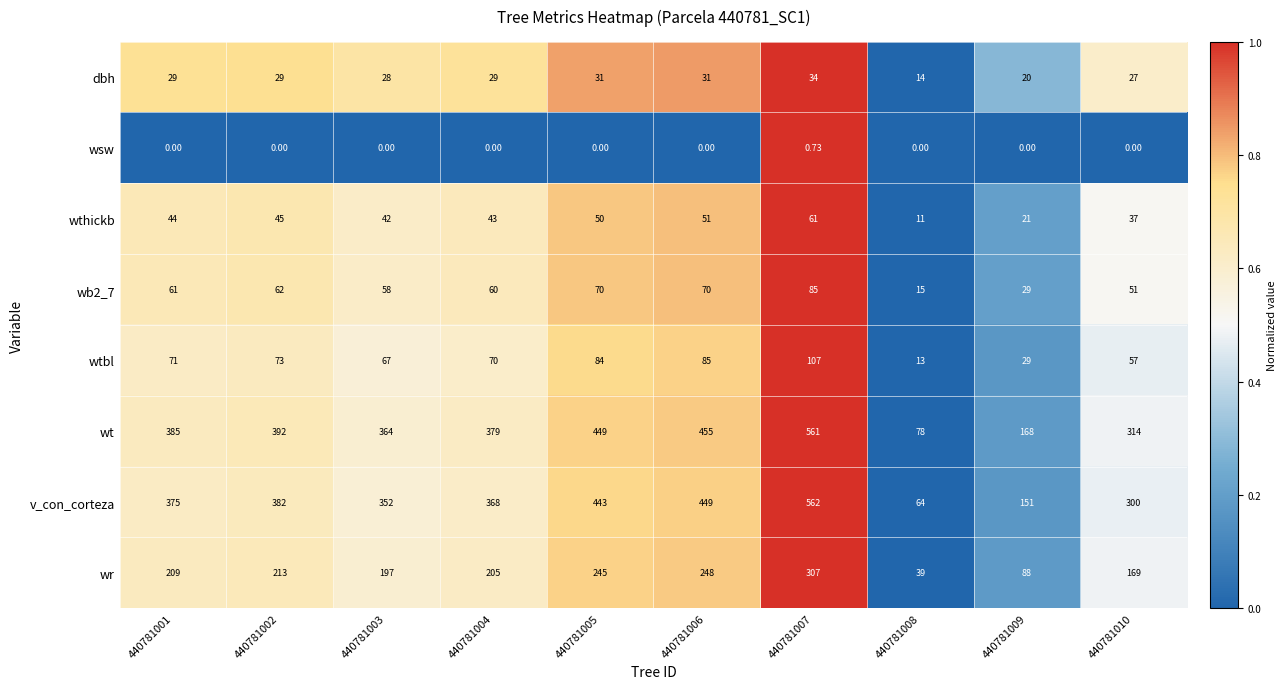

Is the value of wtbl at 440781003 greater than the value of wsw at 440781002?

Yes